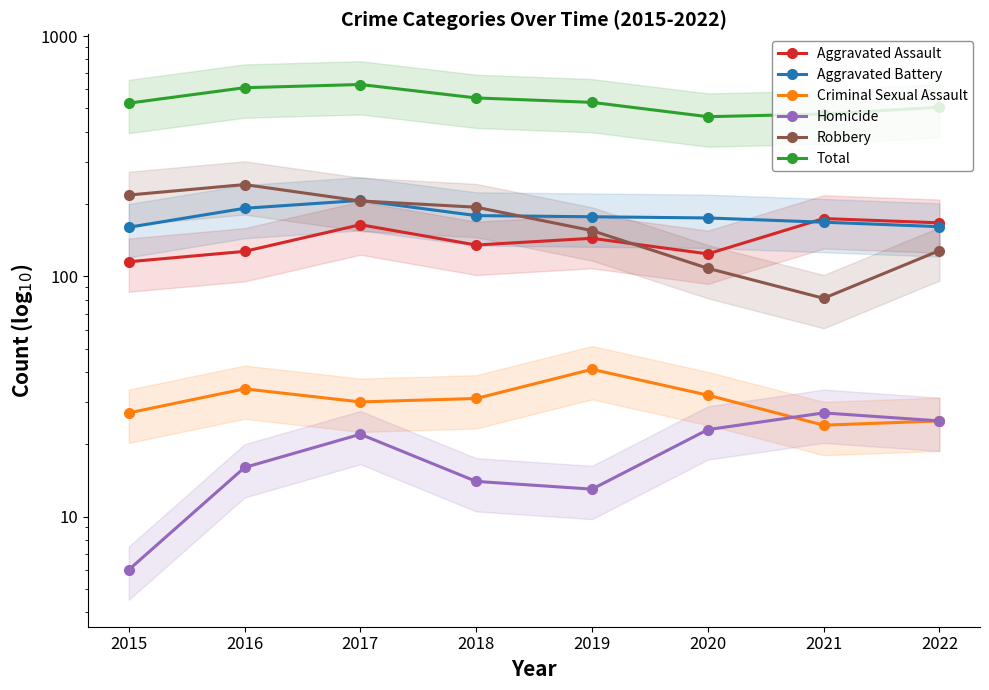

Is it true that Criminal Sexual Assault equals 51 at 2017?

False